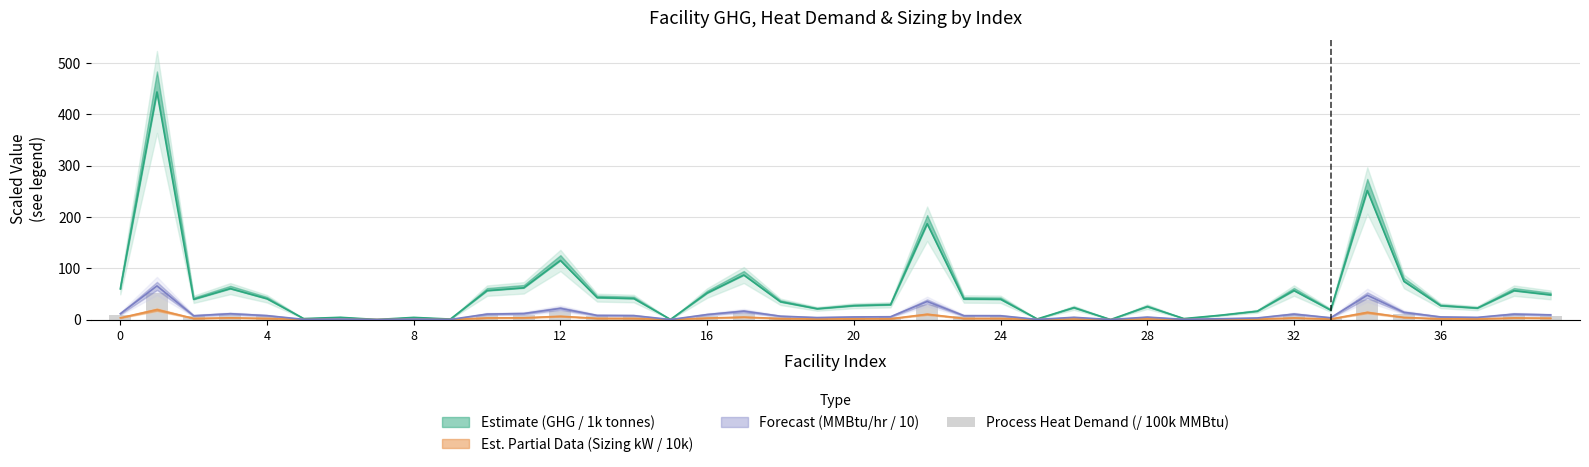

What is the label of the 27th bar from the right?

13